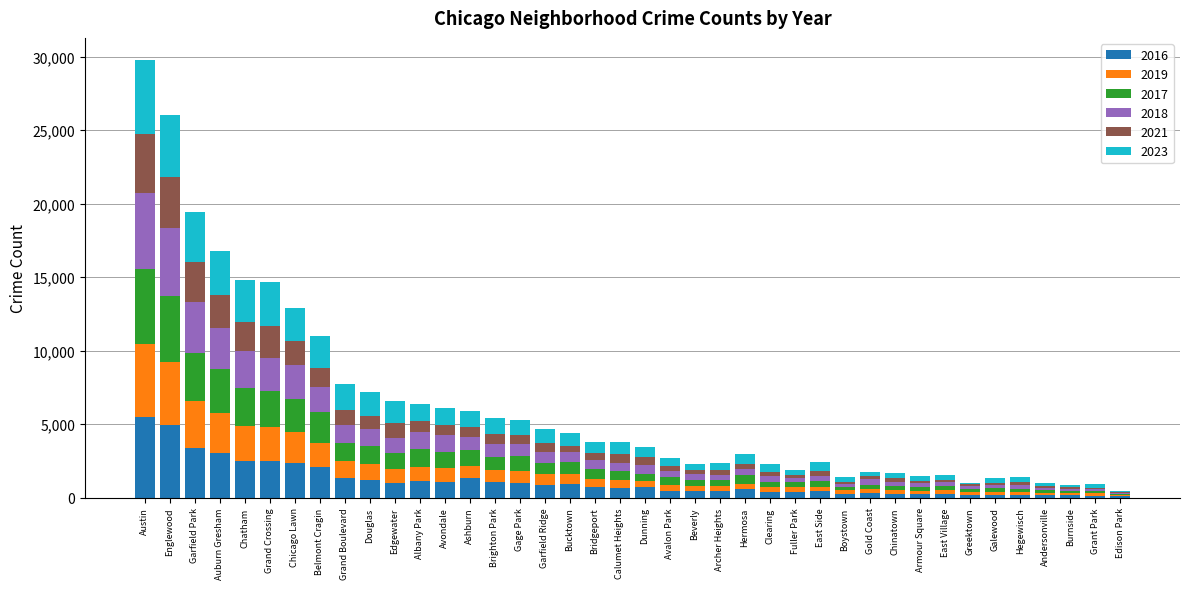

What is the total value across all series at Douglas?

7181